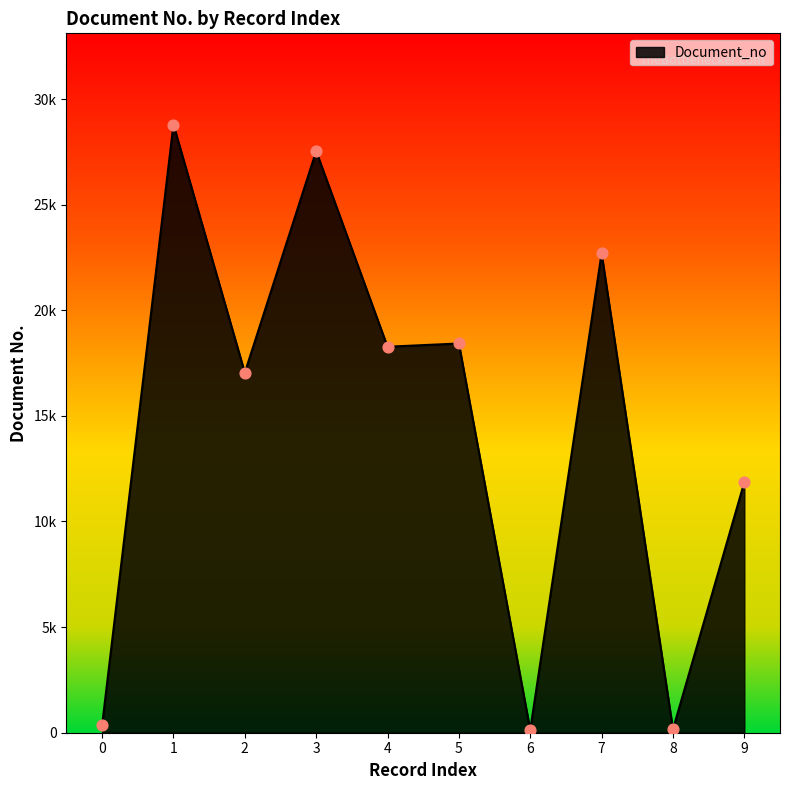

Approximately how many times larger is the value at 4 compared to 9?

1.5